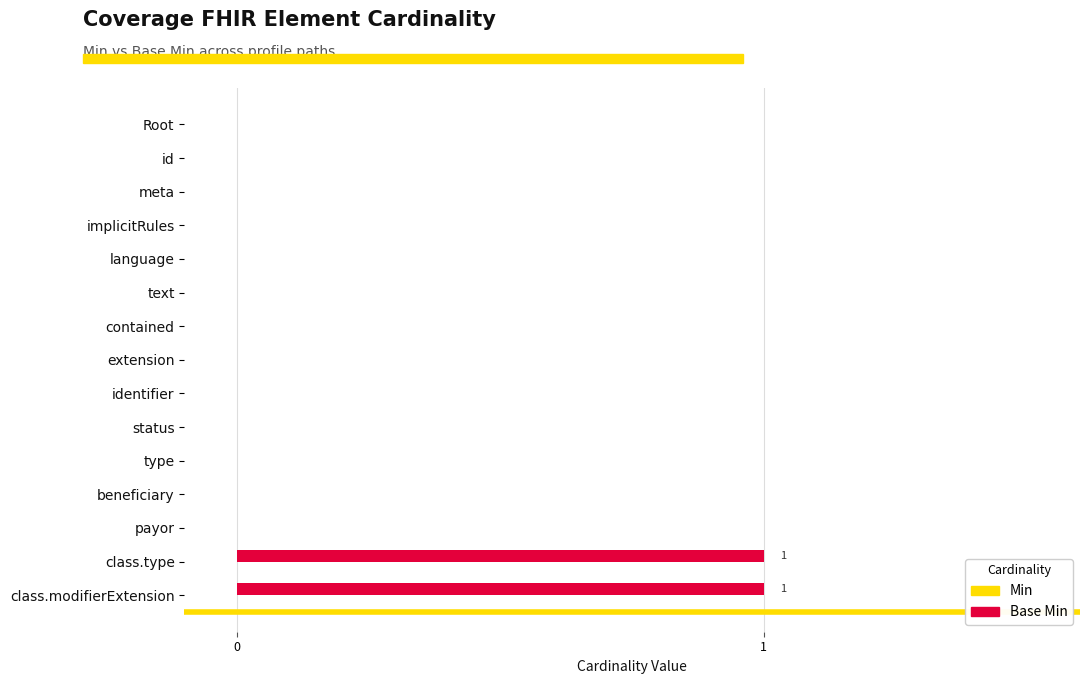

What is the change in value from language to class.type?

+1